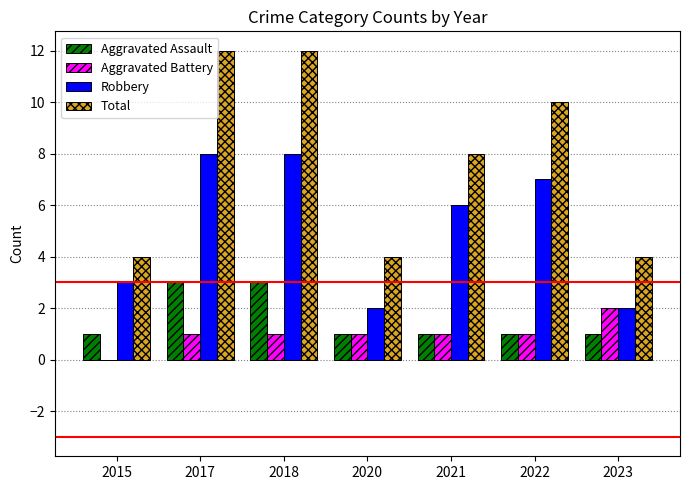

Which series has the largest total across all categories?

Total